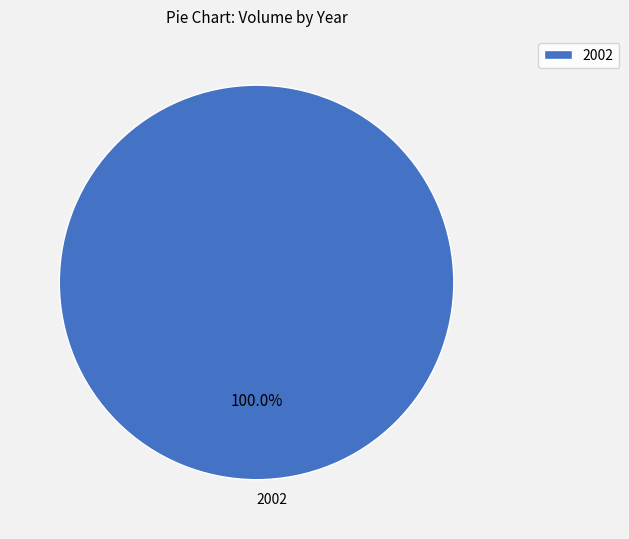

Rank the categories by value from highest to lowest.

2002